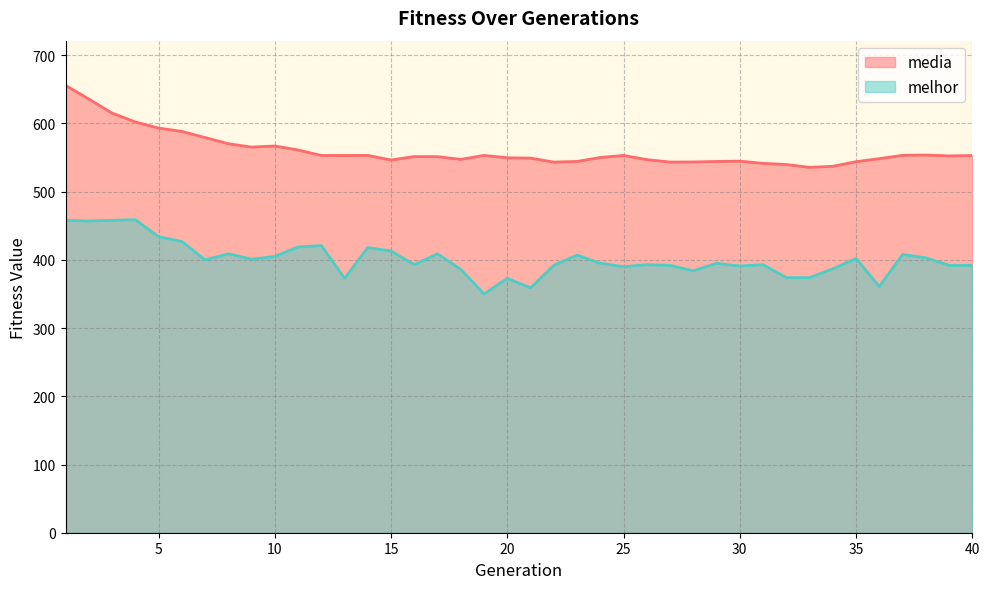

What is the value of the melhor point at the 14th from the left?

418.0